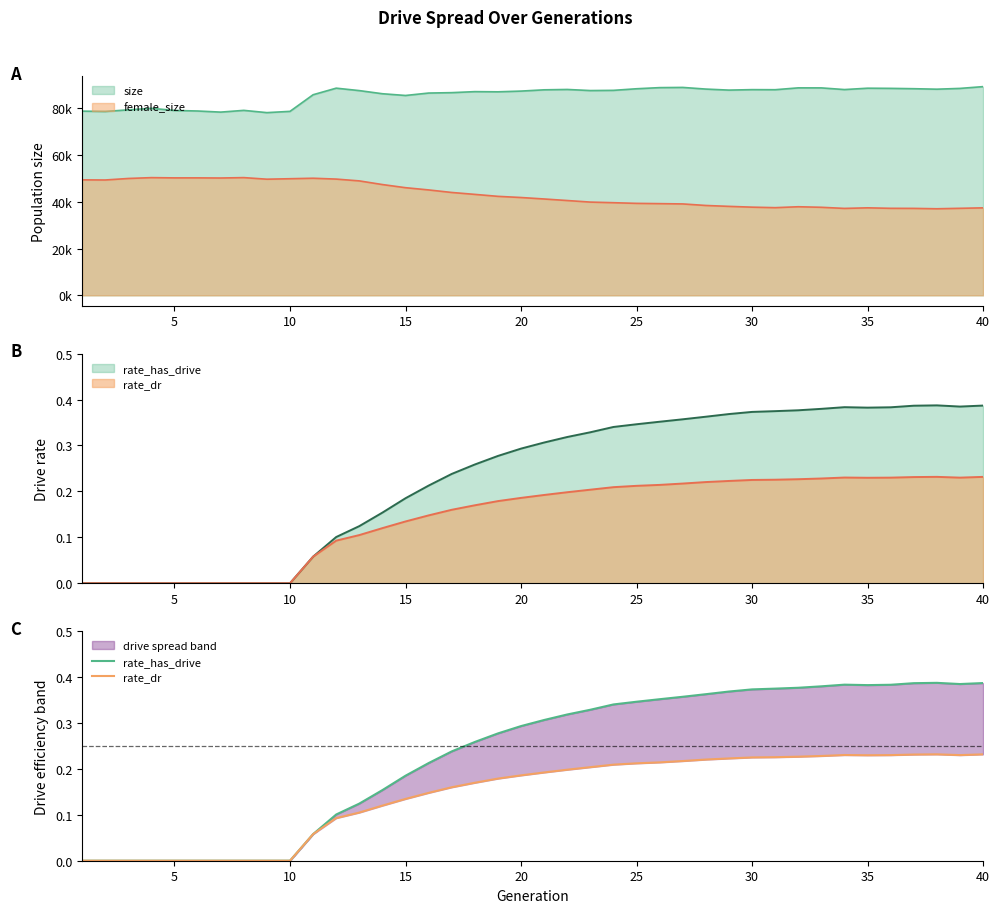

How many lines are shown in the chart?

2